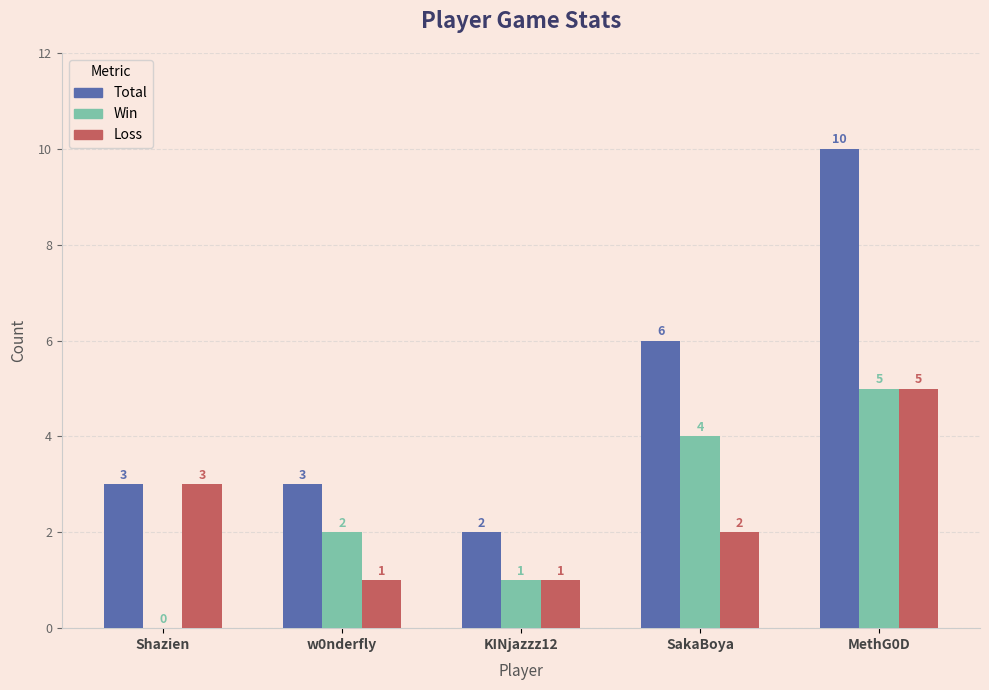

What is the maximum value for Total?

10